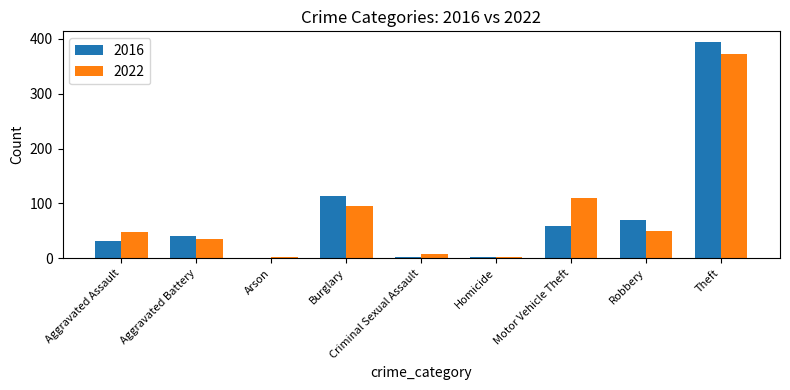

The value of 2016 at Theft is 549. True or false?

False